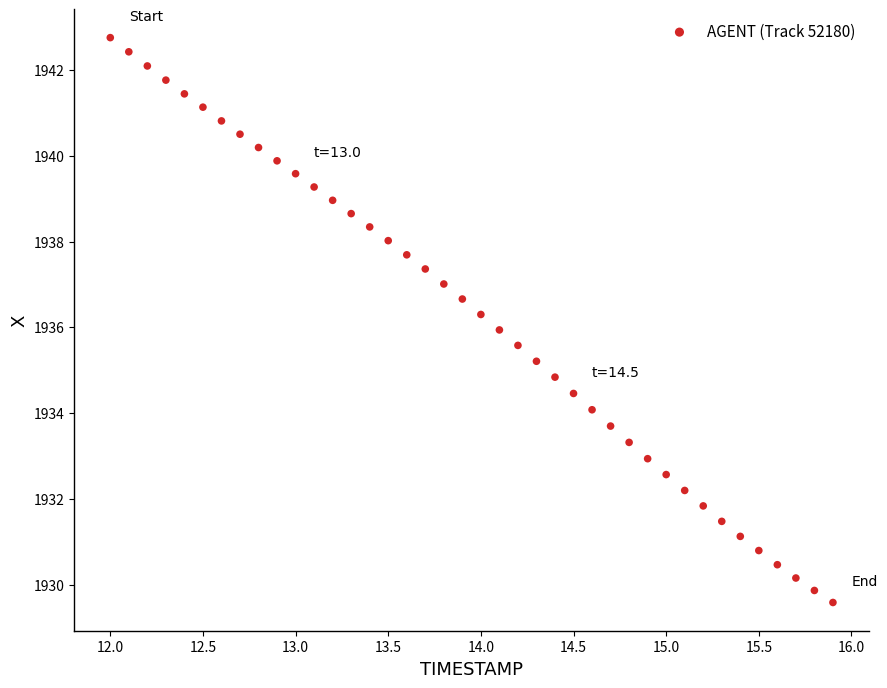

What is the range of Y values (max minus min)?

13.2